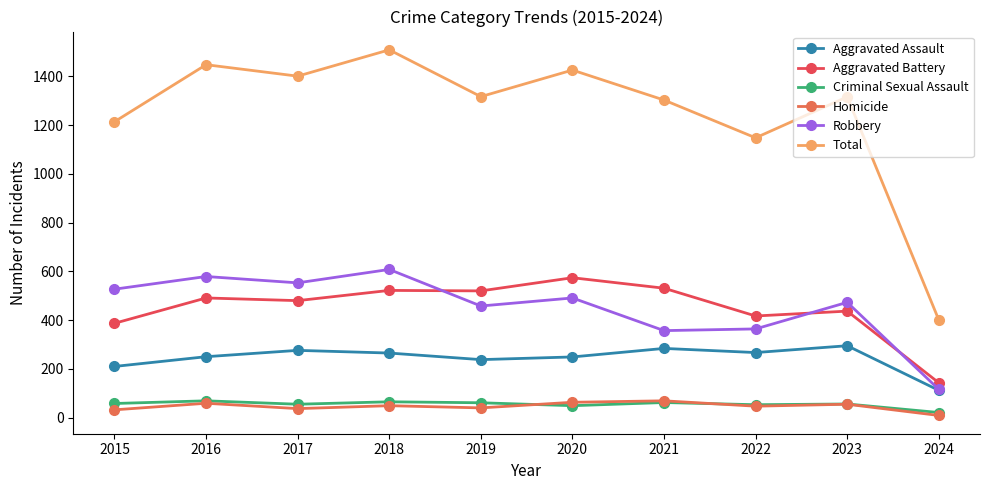

What is the average value of the Criminal Sexual Assault series?

55